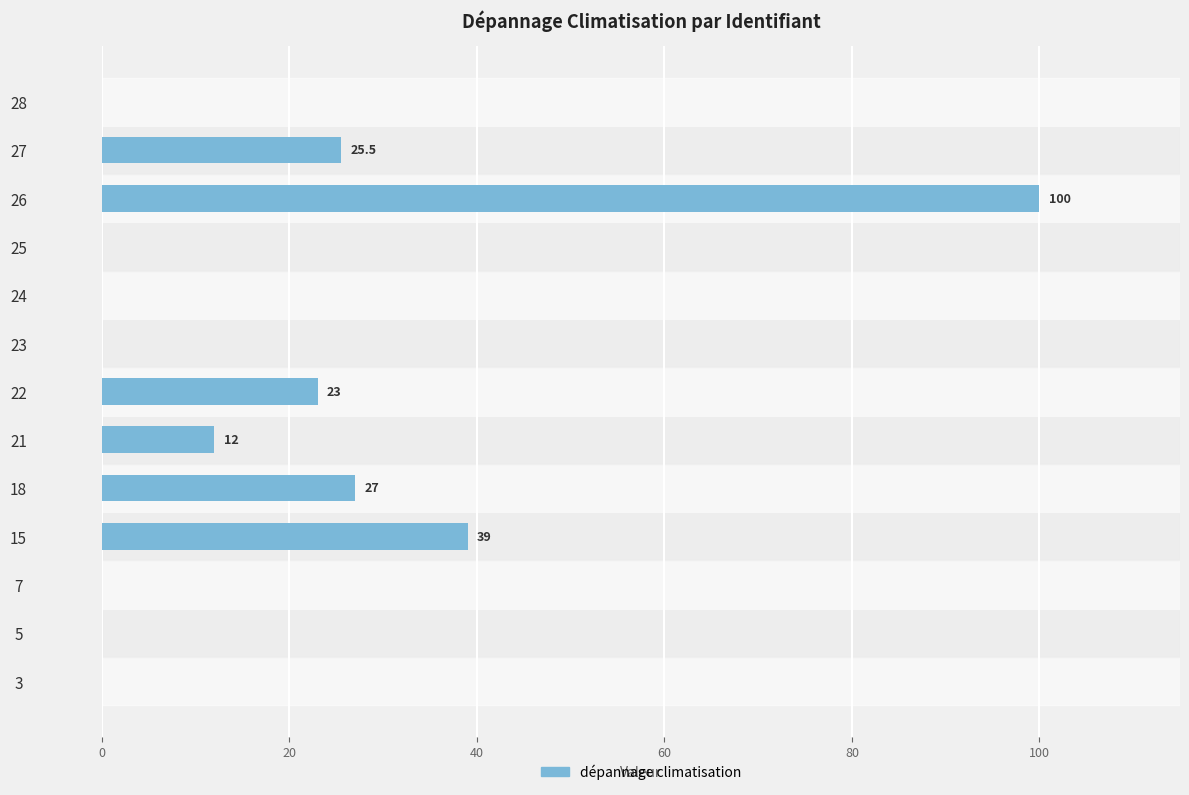

The chart shows a value of 0.0 at 25. True or false?

True